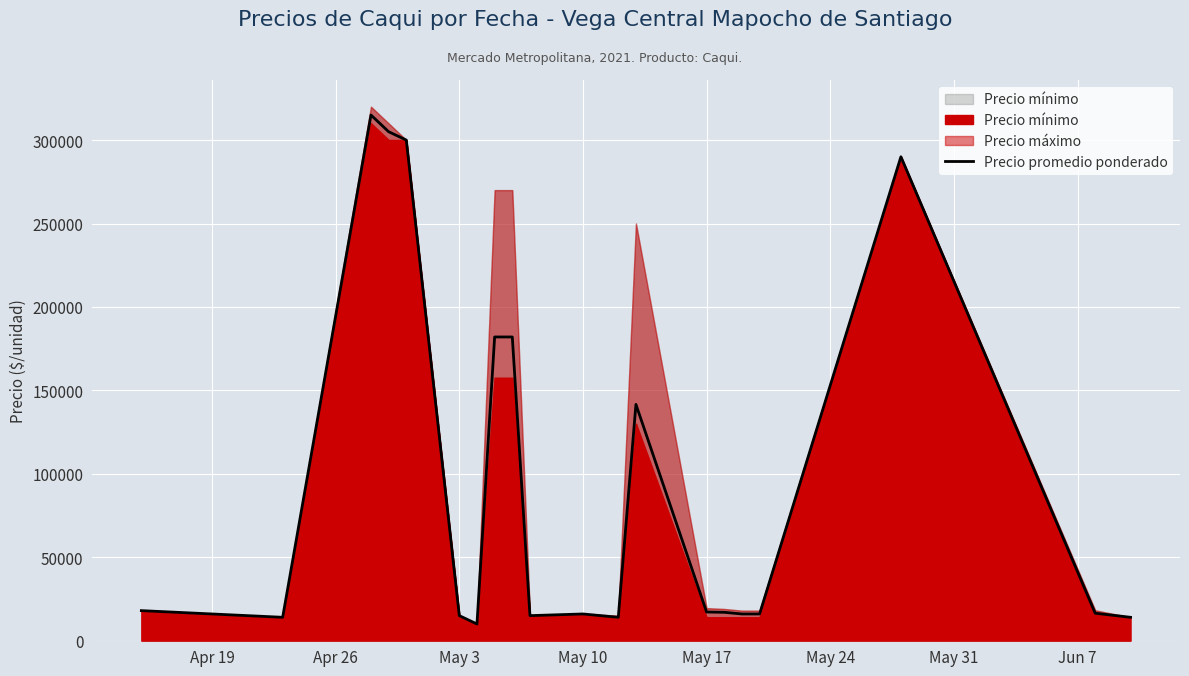

The value of Precio promedio ponderado at May 17 is 29022. True or false?

False